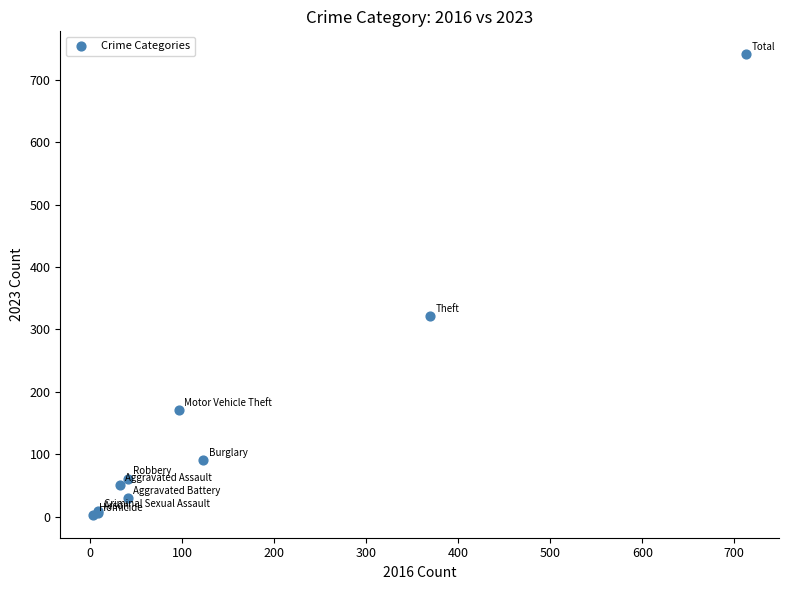

What Y value in the scatter plot is closest to 372?

321